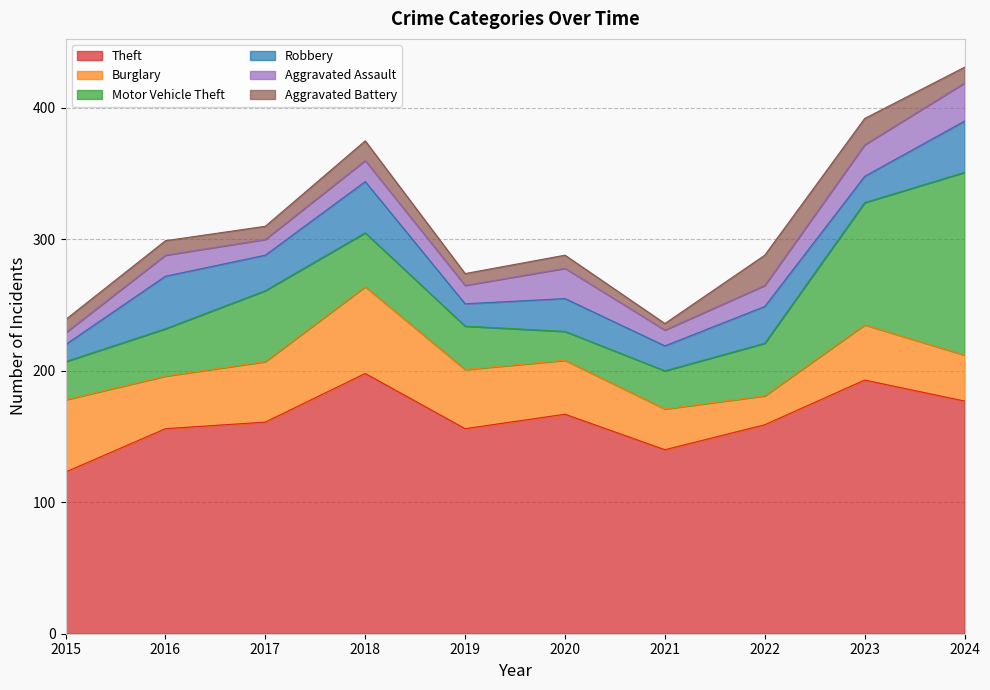

Read the Aggravated Battery value at 2020.

10